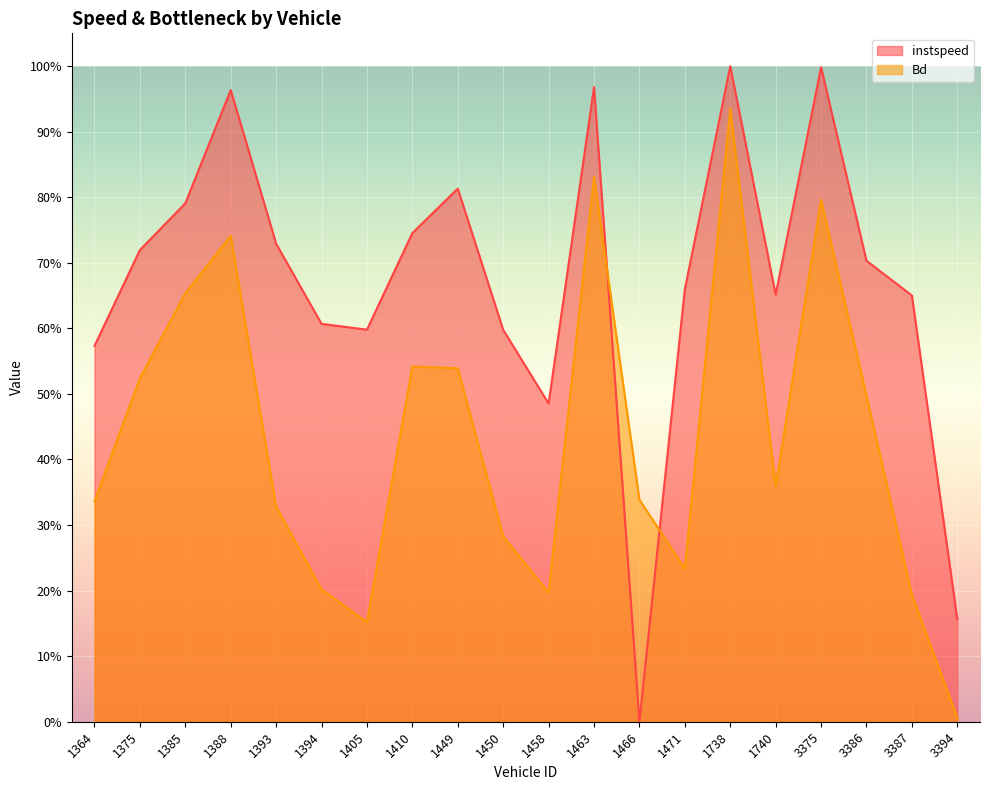

What are all the series names shown in the legend?

instspeed, Bd